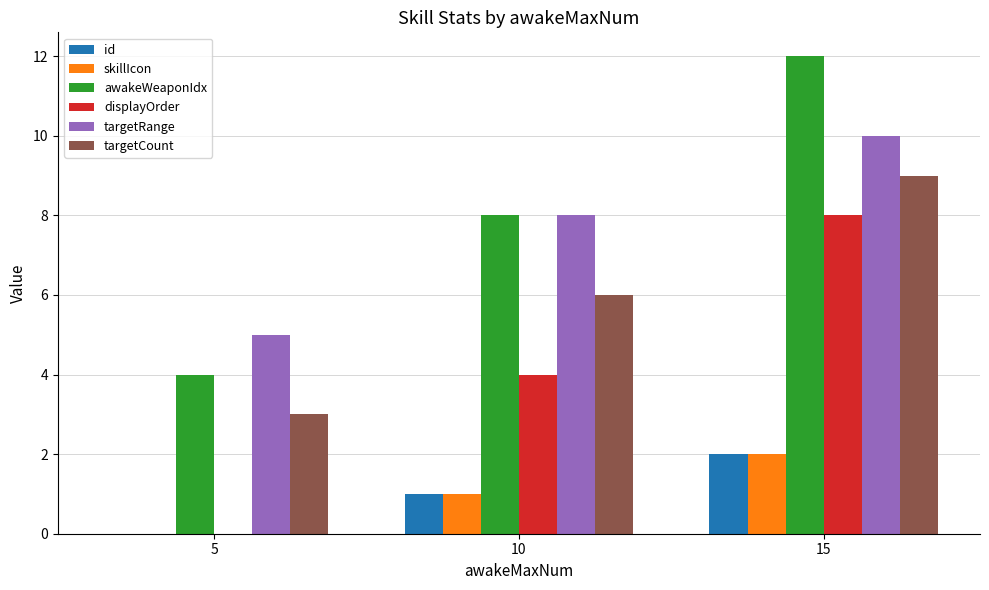

At which category does the chart reach its peak across all series?

15